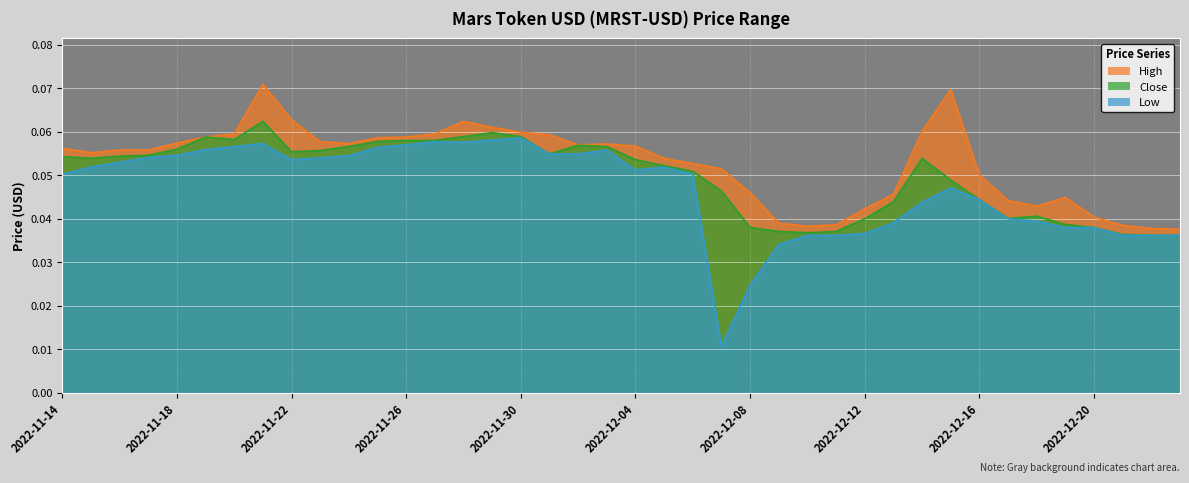

Does the chart display data point markers on the line(s)?

No